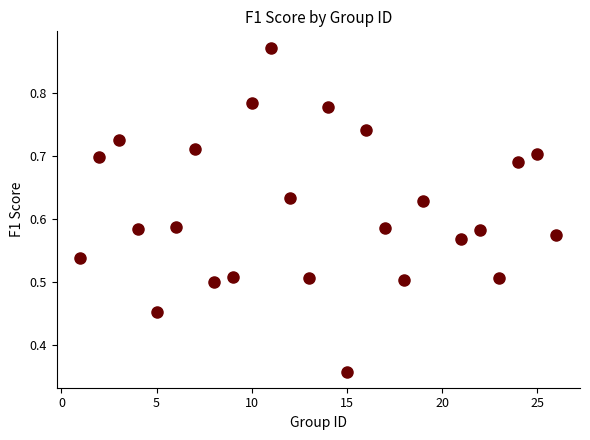

What is the range of X values (max minus min)?

25.0